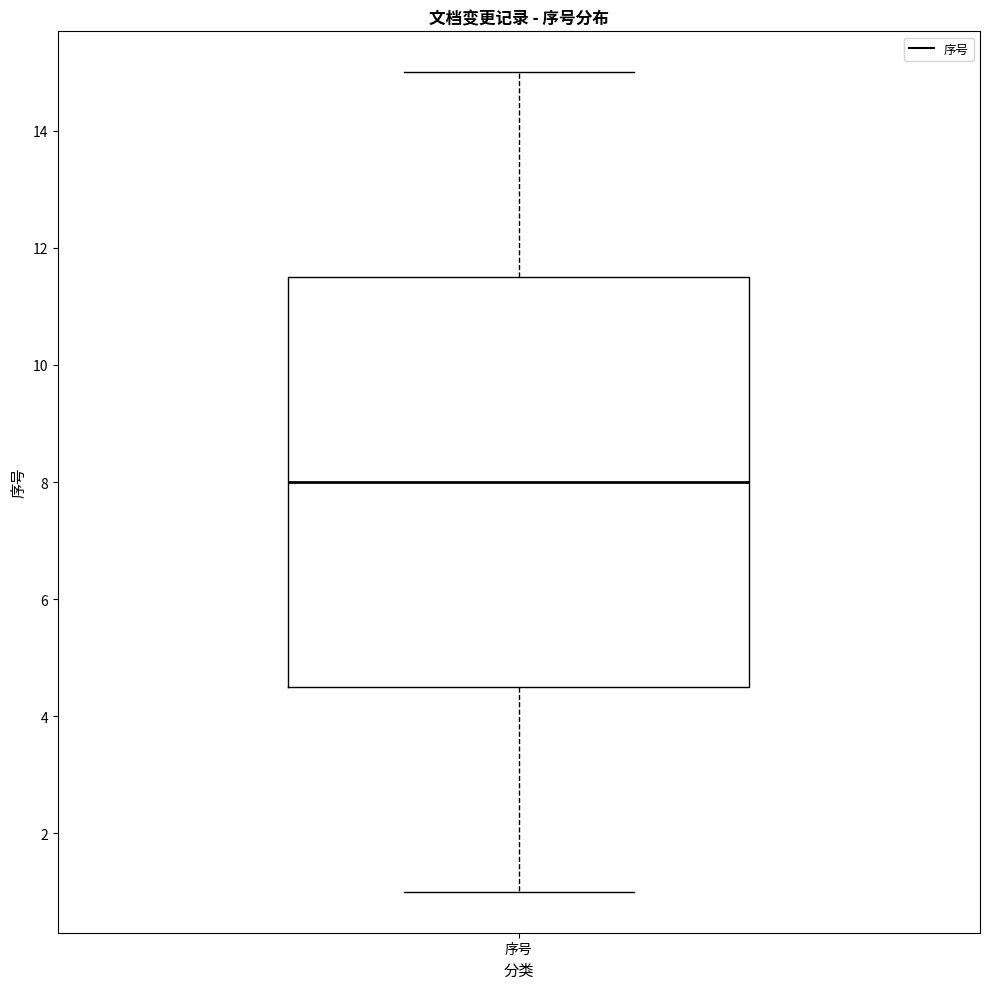

Transcribe this box plot: give where the median line is, the range the box spans, and where the two whiskers end, as read against the y-axis. The values are not printed on the chart, so give them approximately, as read against the axis.

median 8.0, box 4.6 to 11.6, whiskers 1.0 to 15.0